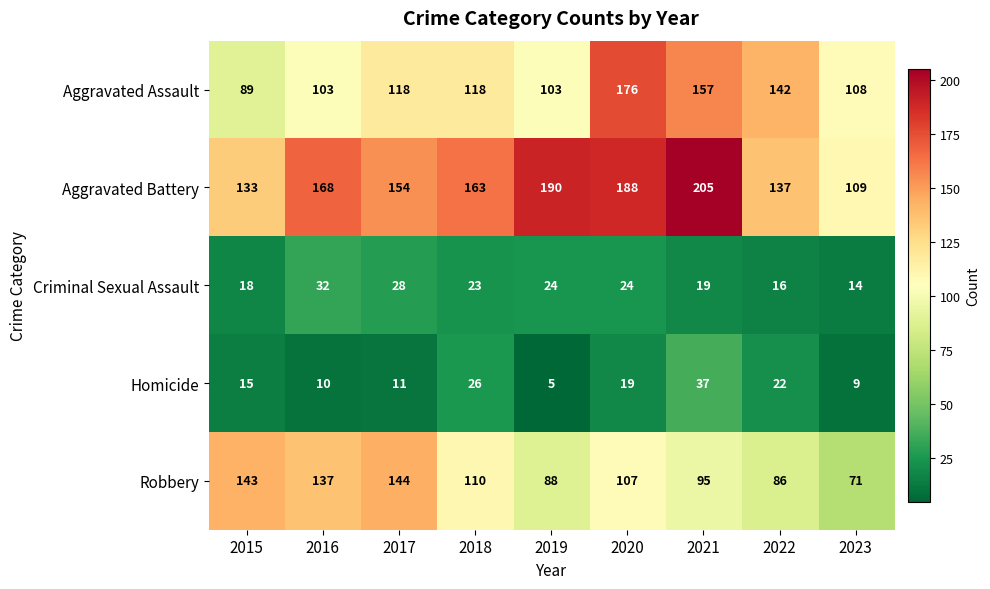

Which series has the largest total across all categories?

Aggravated Battery